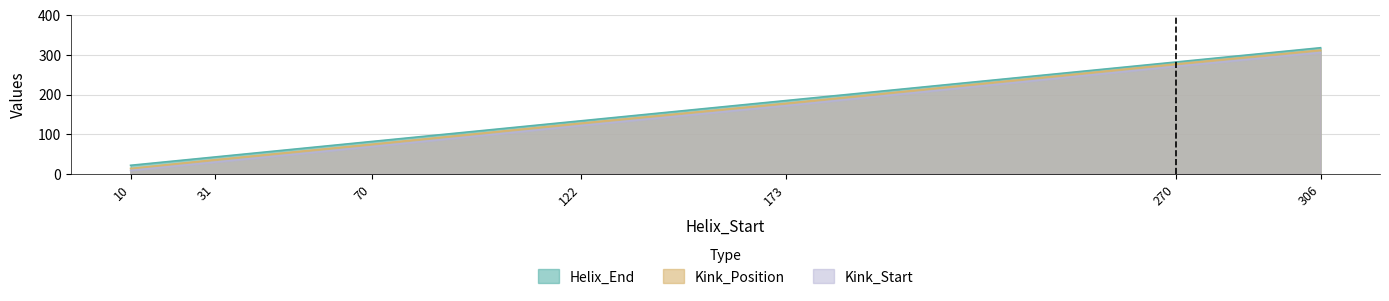

What is the maximum value for Kink_Position?

312